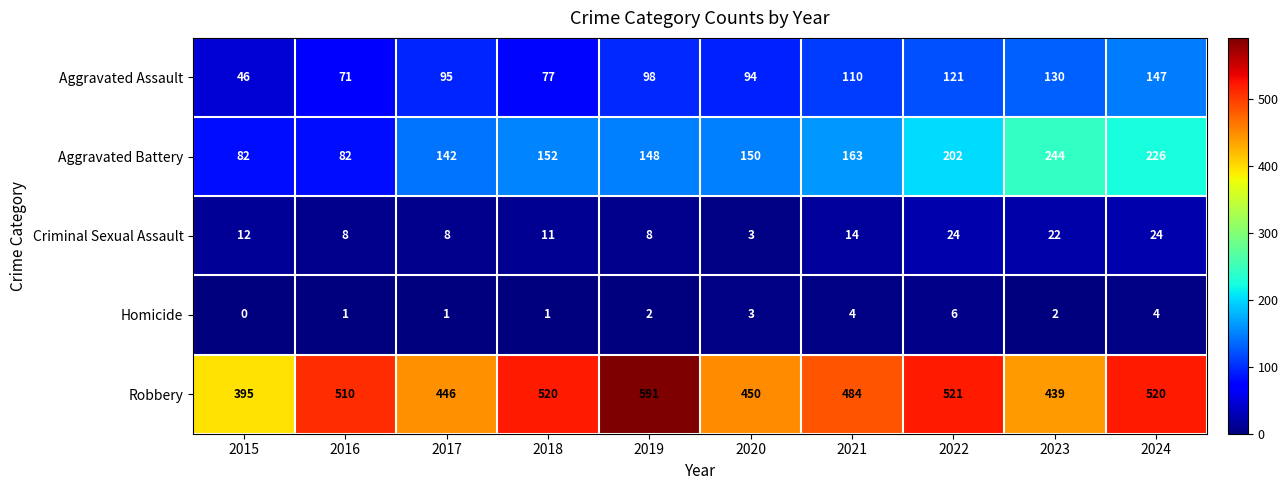

What is the sum of the Criminal Sexual Assault values at 2020 and 2018?

14